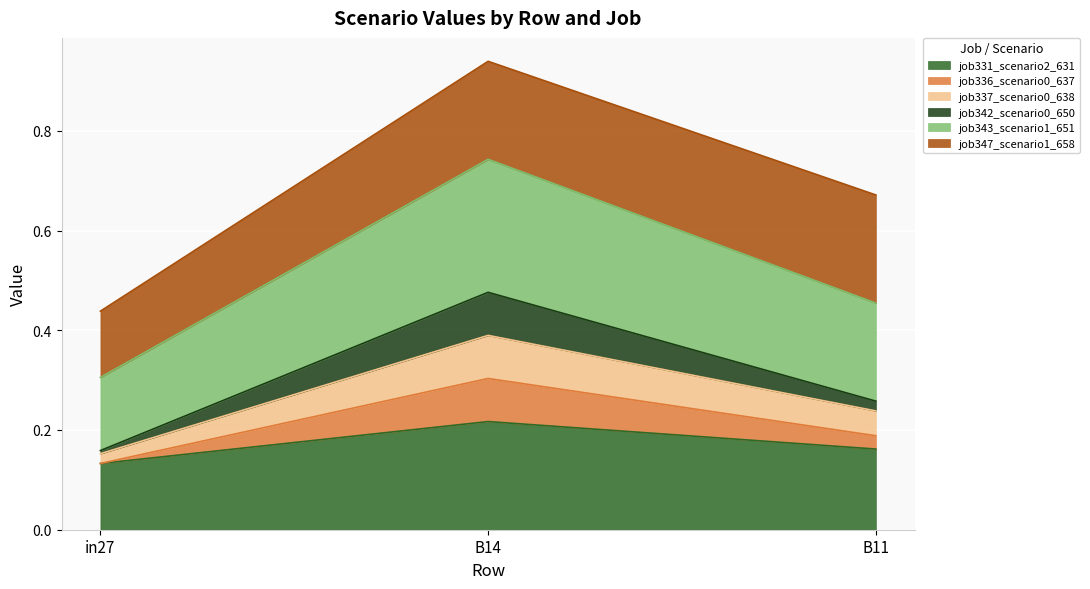

At which category is the sum across all series the highest?

B14